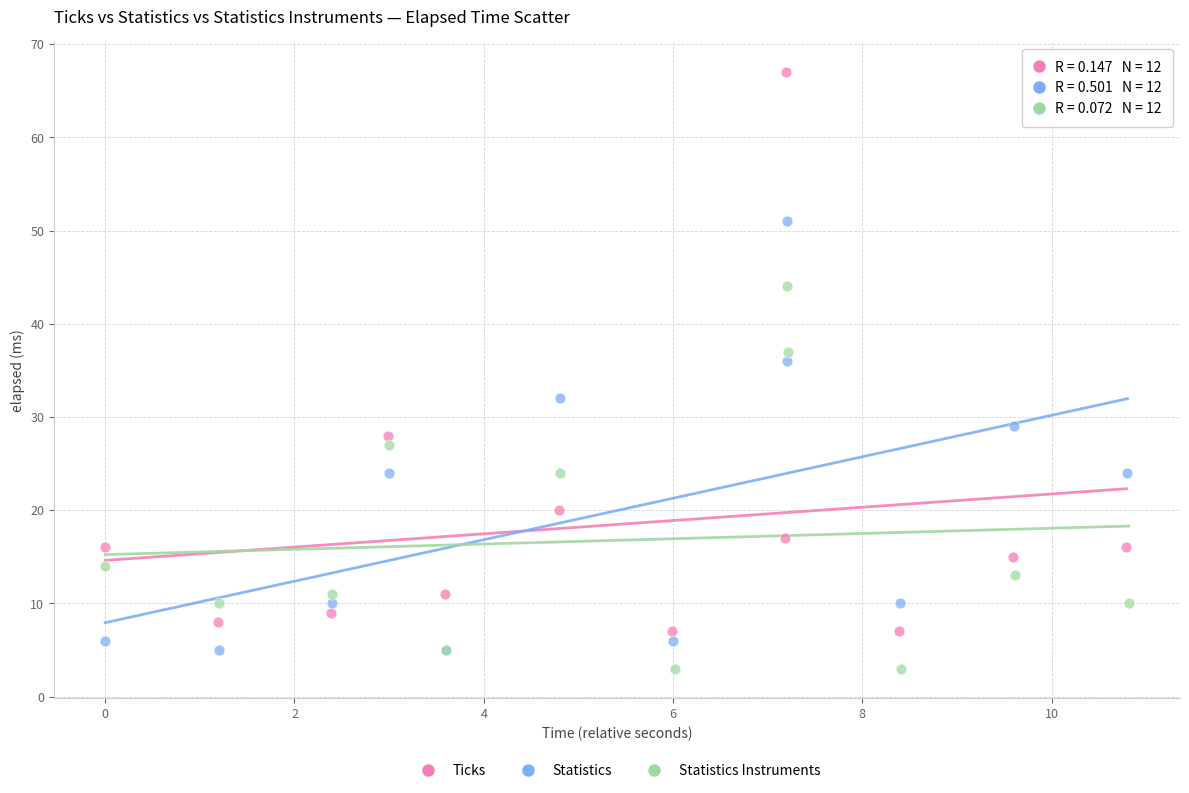

Which series has the largest Y range (max minus min)?

Ticks